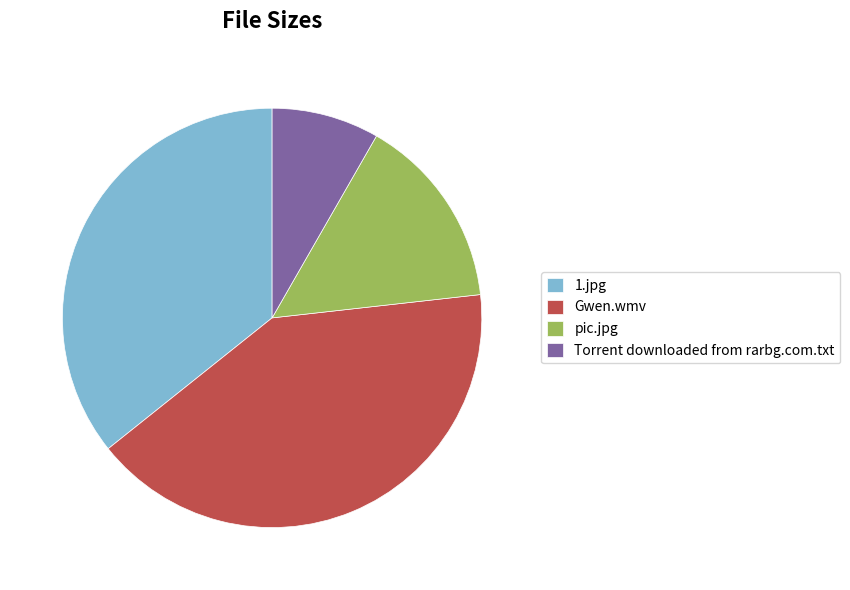

Does 1.jpg represent more than half of the total?

No